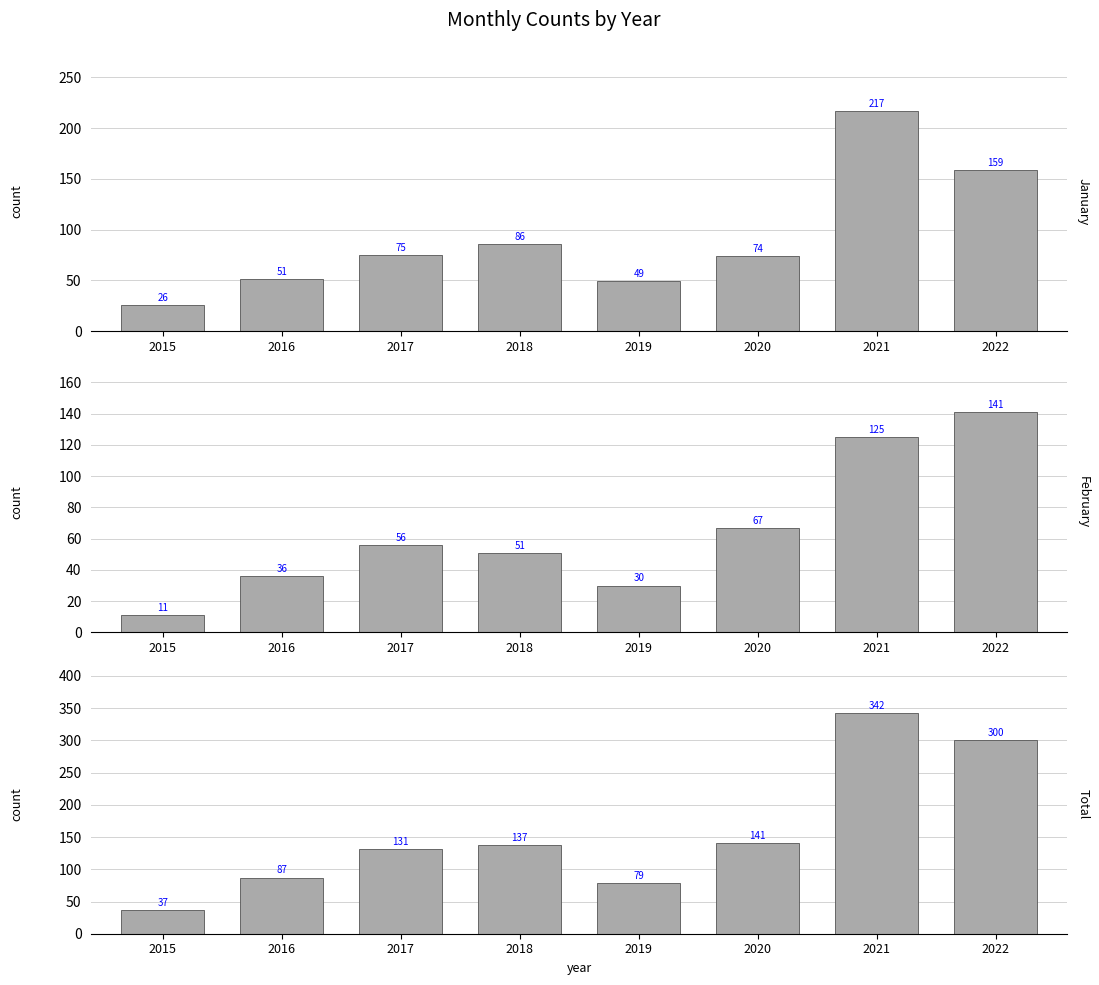

What is the difference between the maximum and minimum values in the Total series?

305